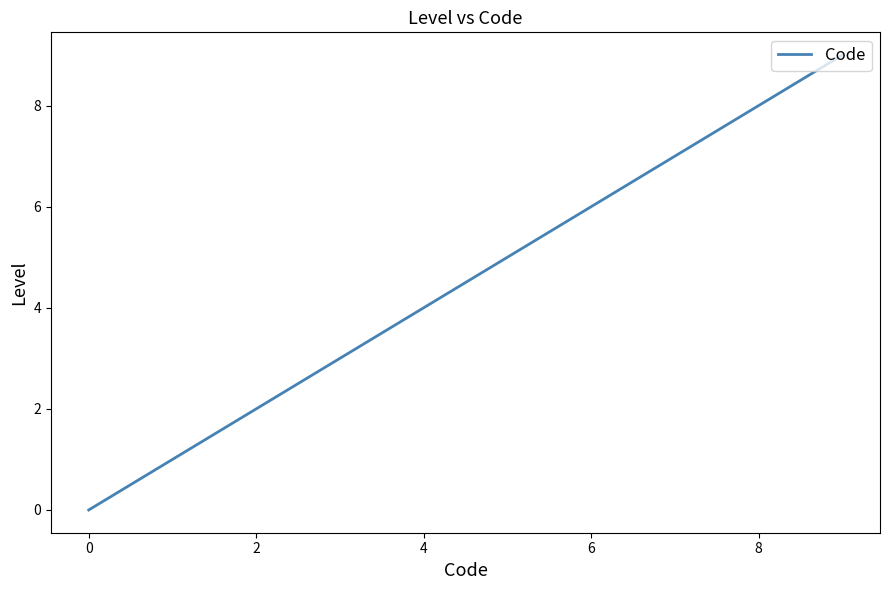

Is this an area chart (filled region under the line)?

No